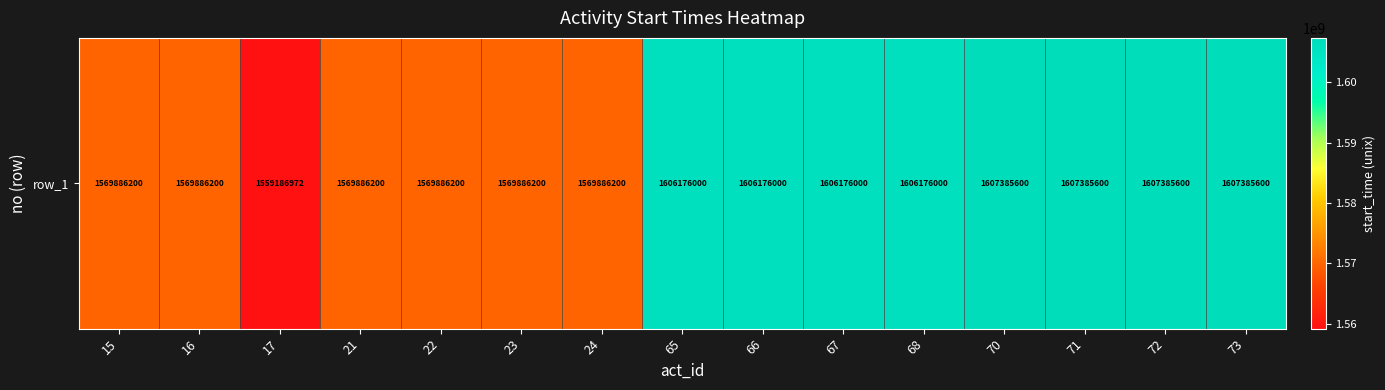

Which label corresponds to the largest value in the chart?

70